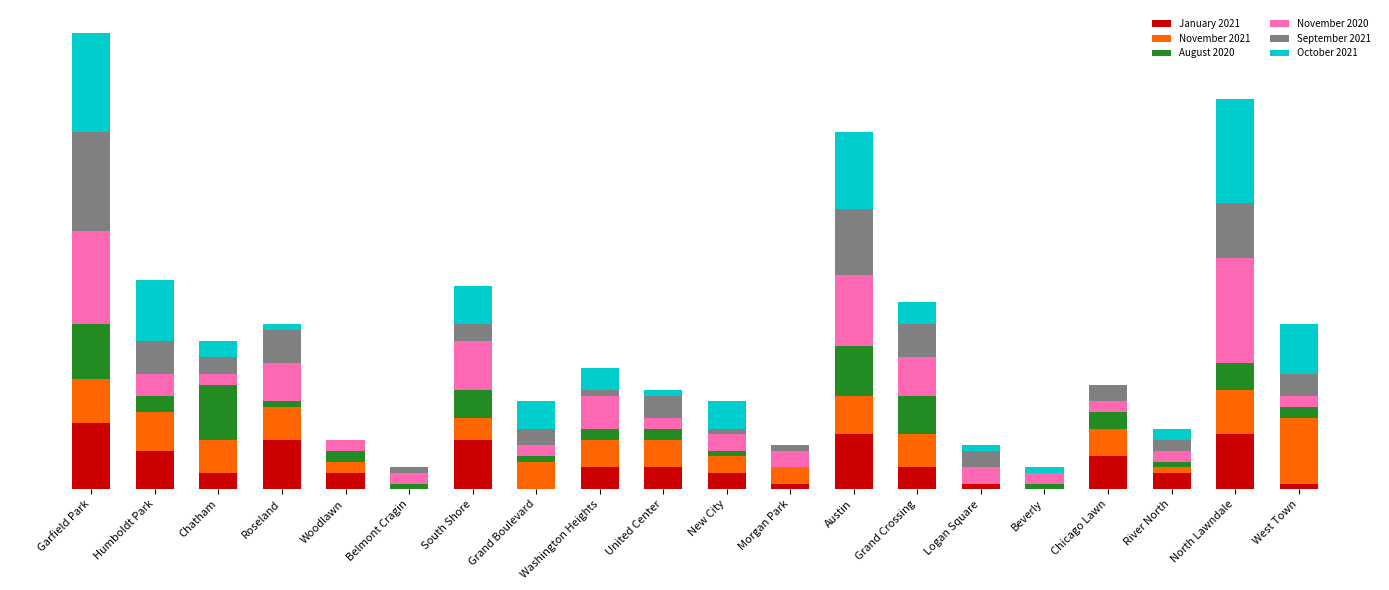

What are all the series names shown in the legend?

January 2021, November 2021, August 2020, November 2020, September 2021, October 2021